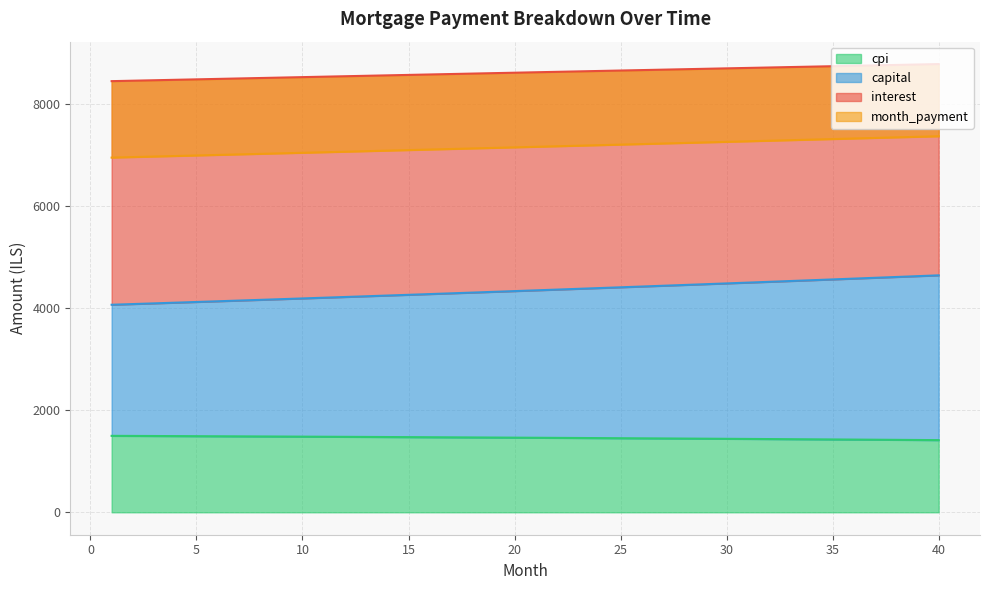

True or false: interest and cpi intersect in this chart.

False